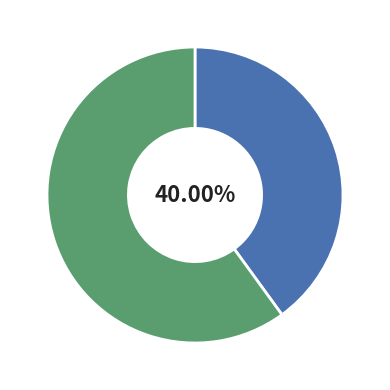

Does any single category account for the majority?

Yes